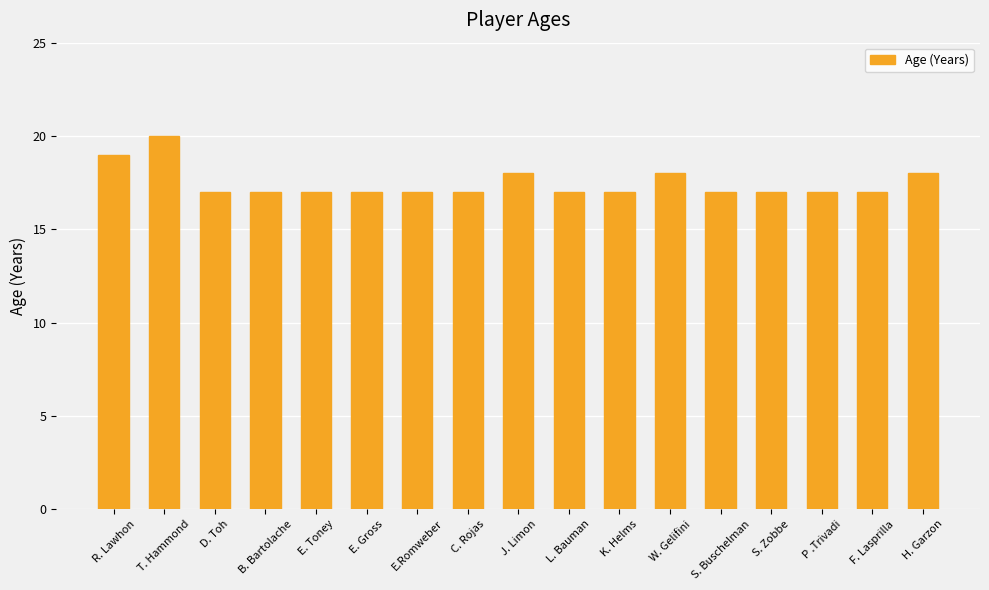

How many series are shown in this chart?

1